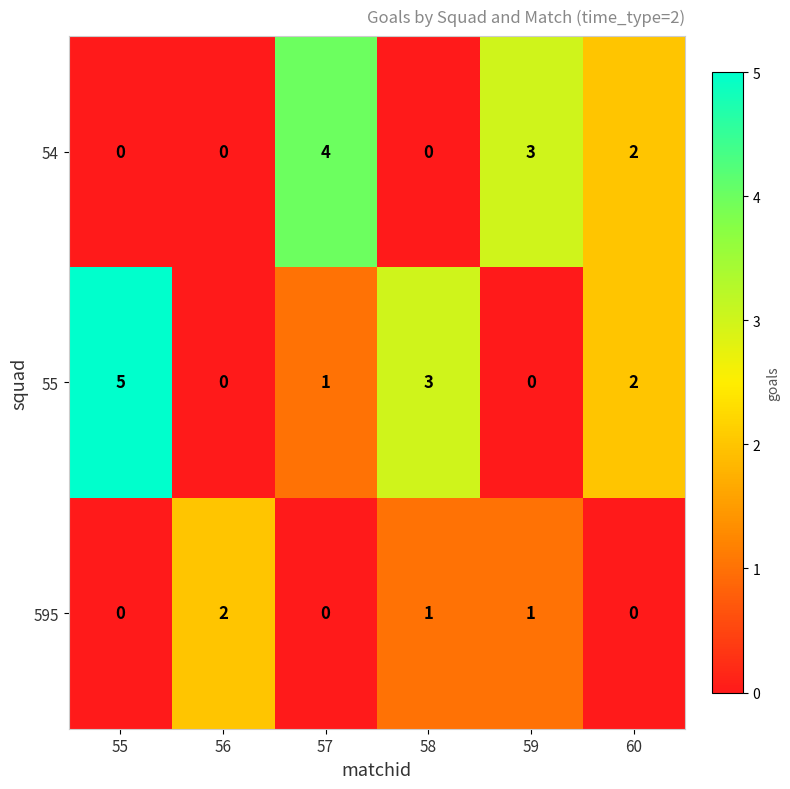

What is the greatest value displayed?

5